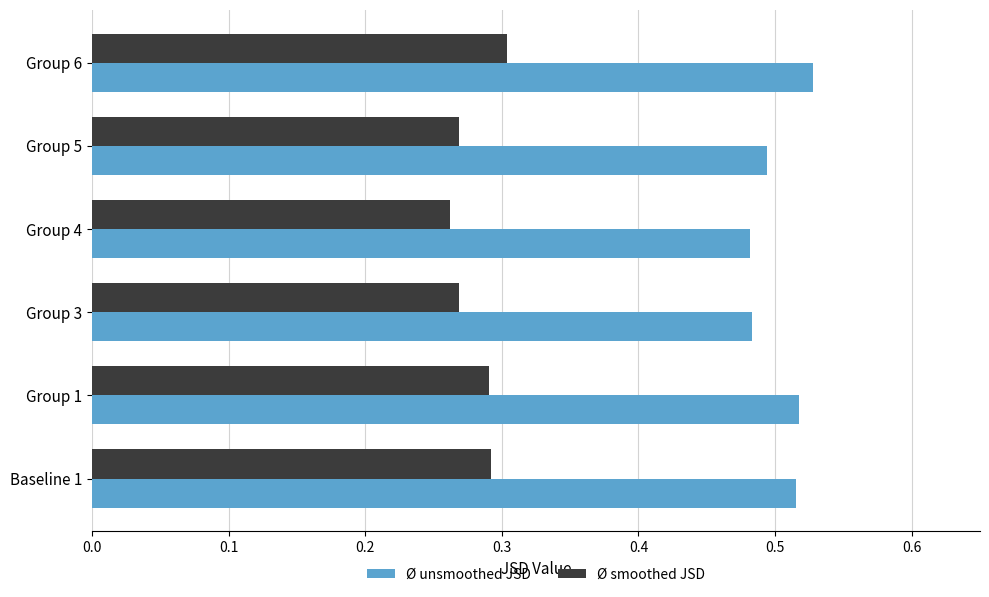

Rank the series by their maximum value, from lowest to highest.

Ø smoothed JSD, Ø unsmoothed JSD